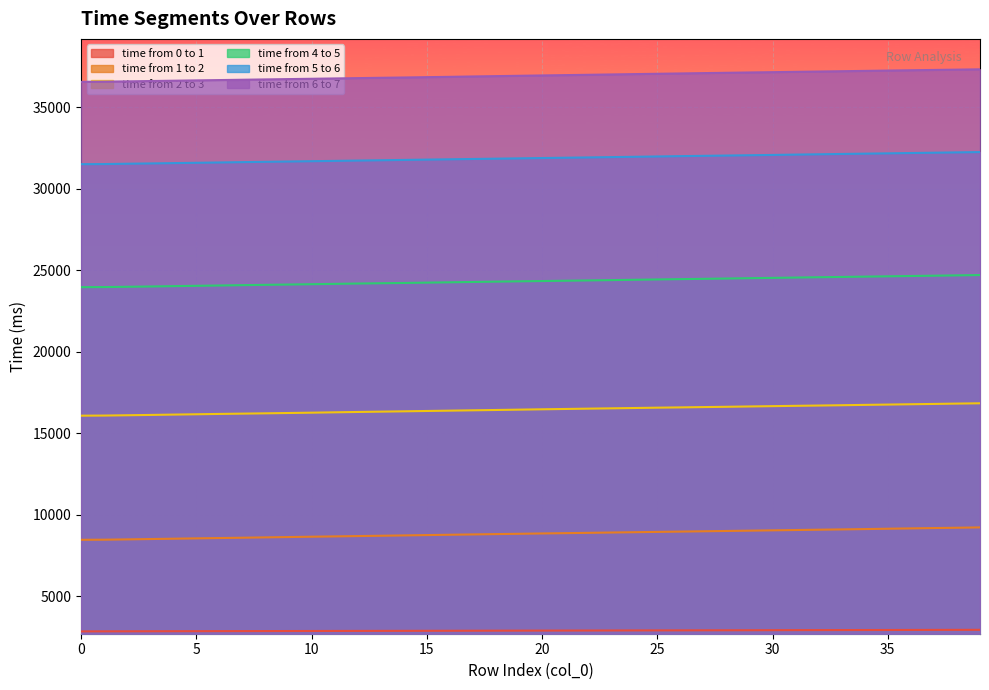

List the labels in order of time from 4 to 5 value, smallest first.

0, 1, 2, 3, 4, 5, 6, 7, 8, 9, 10, 11, 12, 13, 14, 15, 16, 17, 18, 19, 20, 21, 22, 23, 24, 25, 26, 27, 28, 29, 30, 31, 32, 33, 34, 35, 36, 37, 38, 39